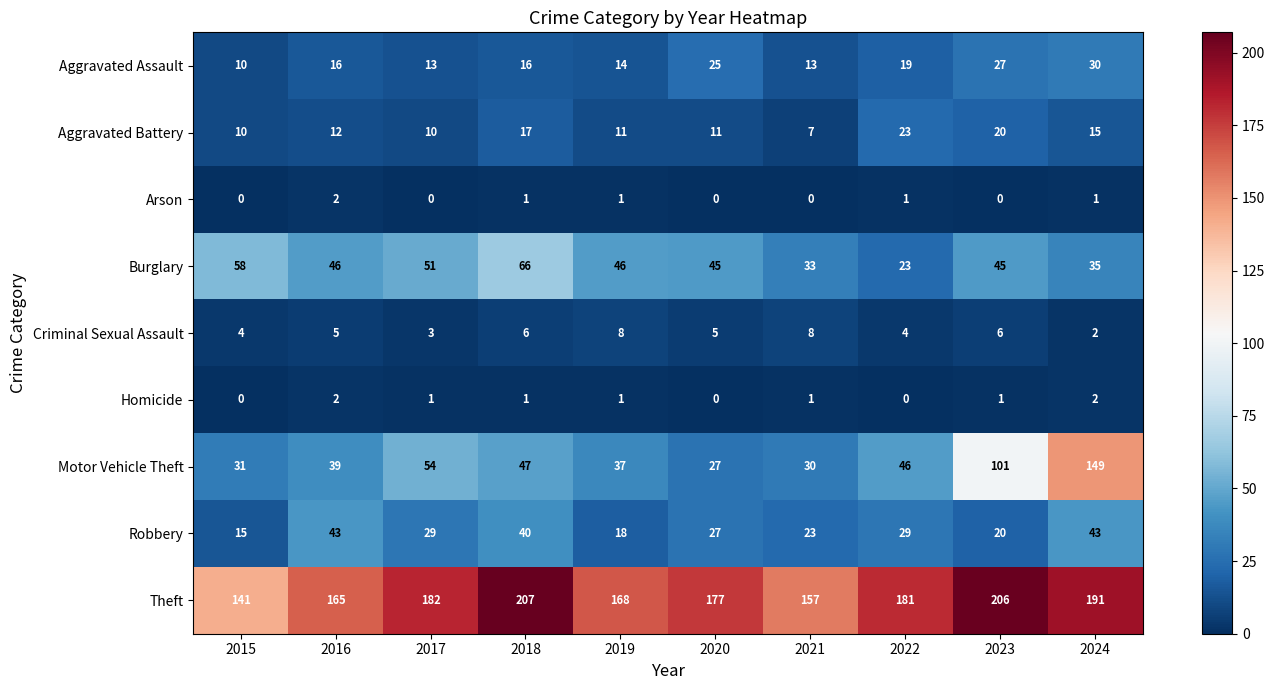

The value of Criminal Sexual Assault at 2022 is 4. True or false?

True